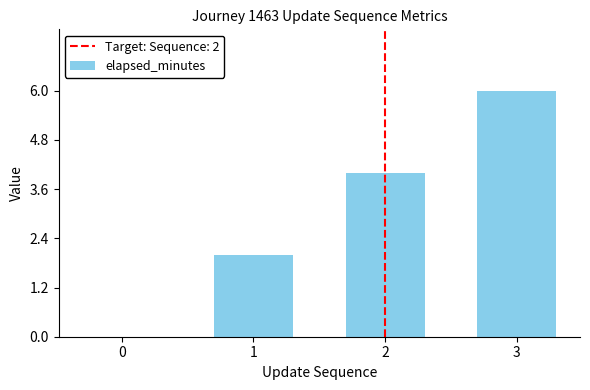

Does the chart contain stacked bars?

No